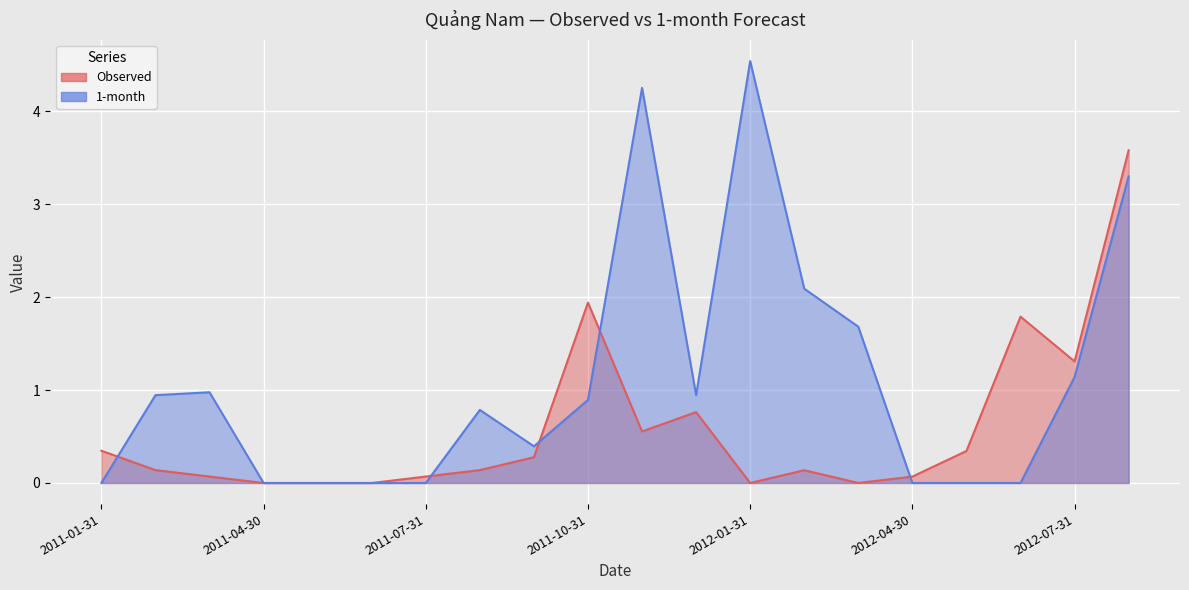

Where do 1-month and Observed first cross each other?

2011-01-31 and 2011-02-28